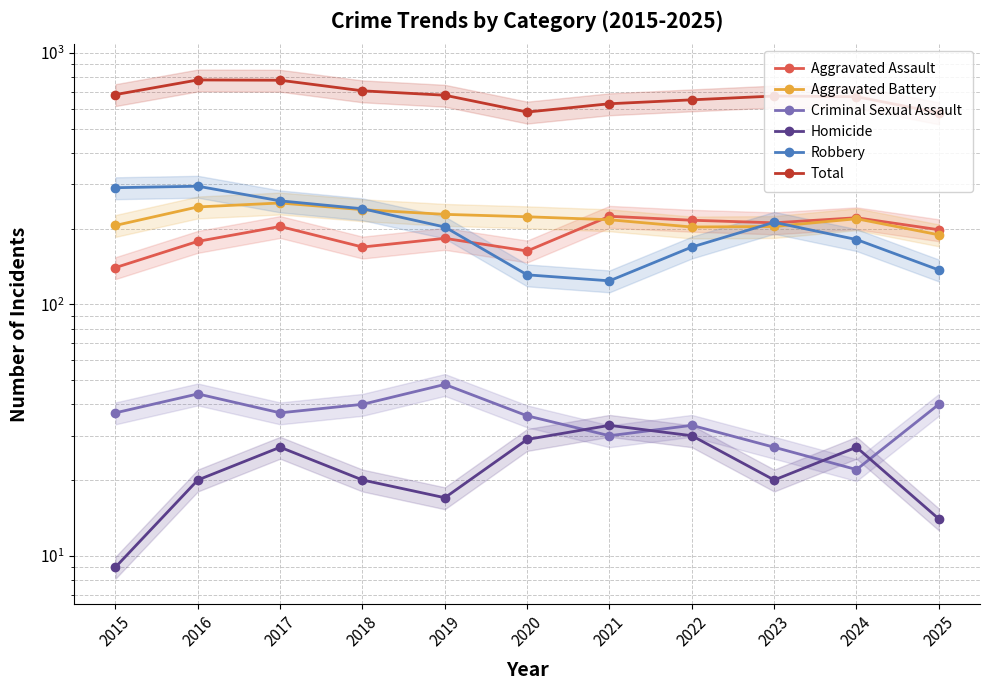

Does the chart have visible grid lines?

Yes